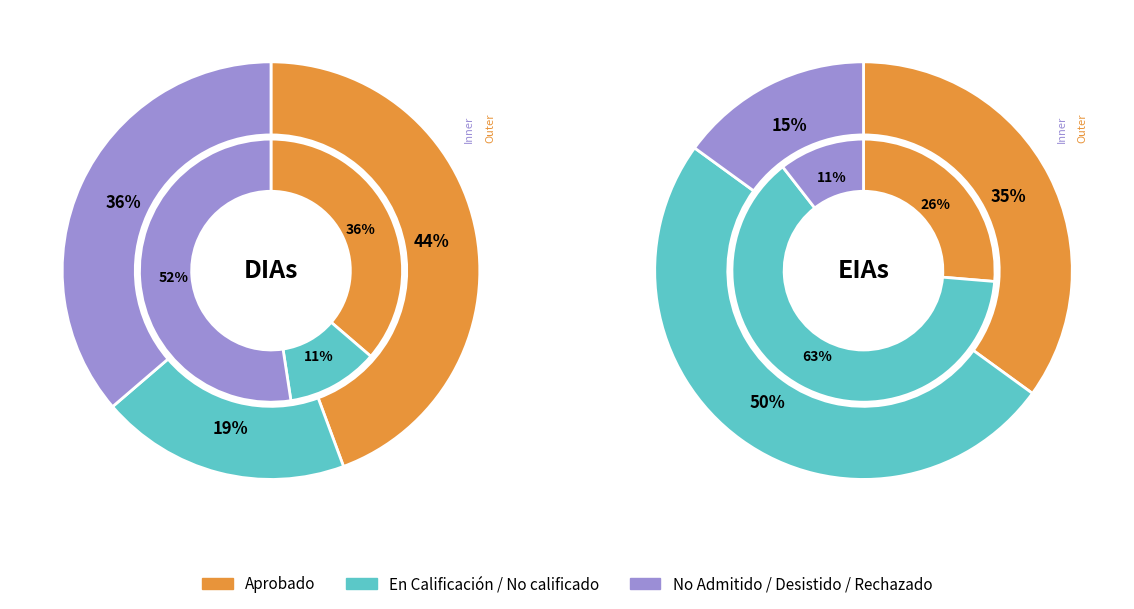

The EIA slice represents 5% of the pie. True or false?

False